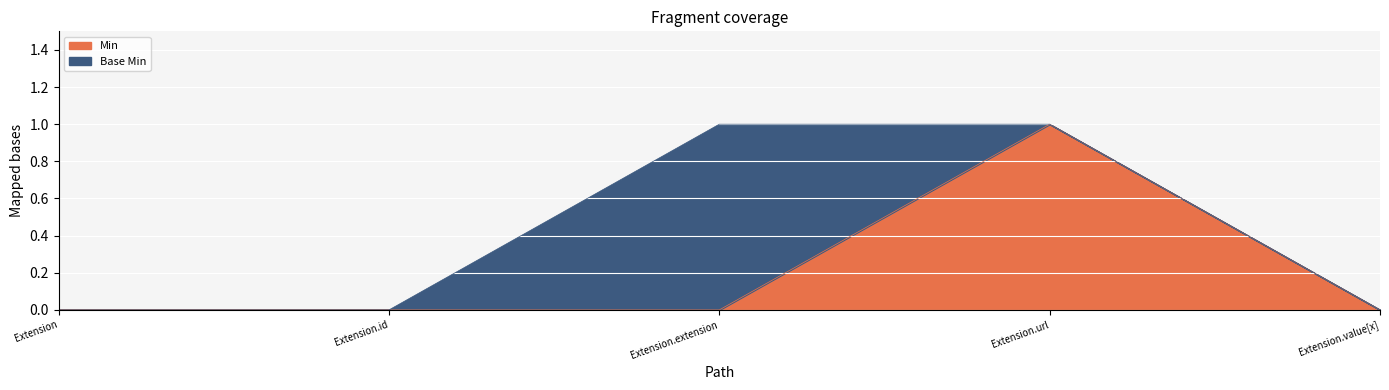

List the labels in order of value, smallest first.

Extension, Extension.id, Extension.extension, Extension.value[x], Extension.url